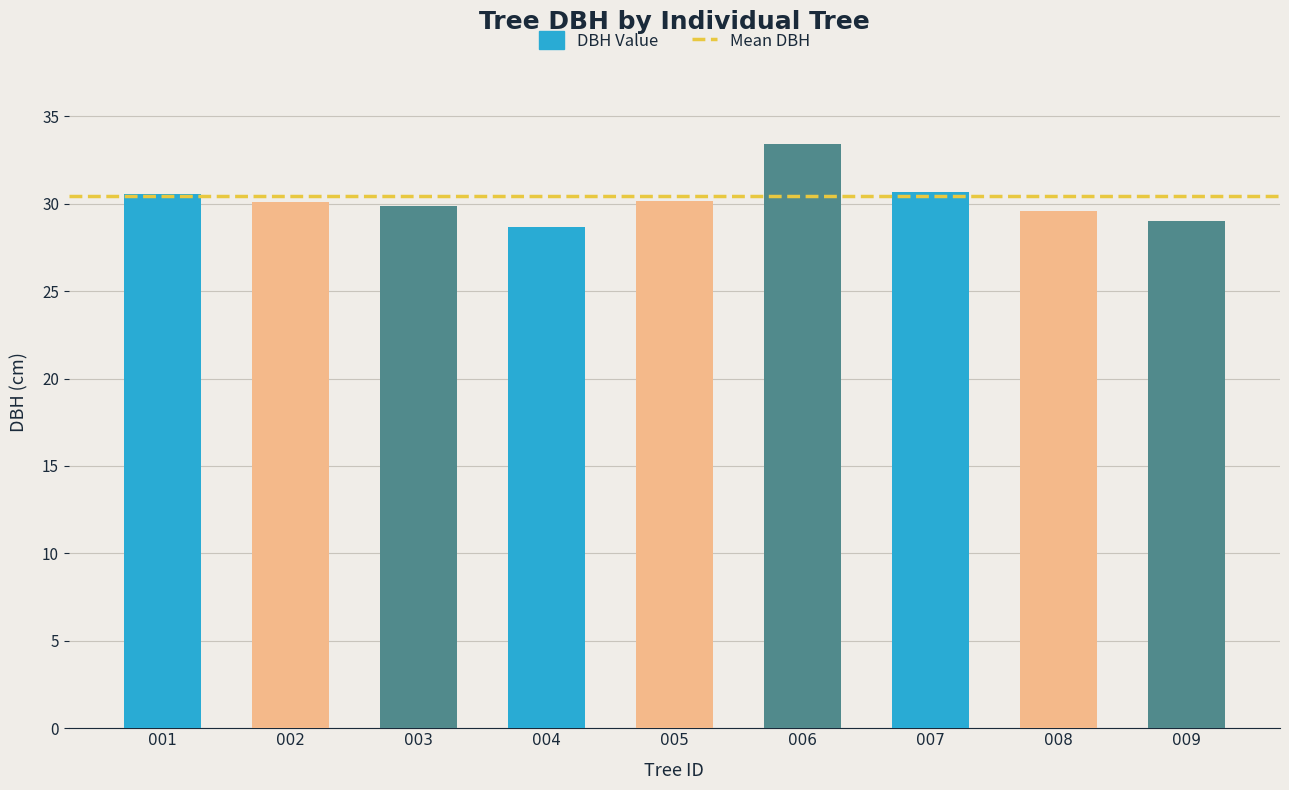

What is the value of the 9th bar from the left?

29.0